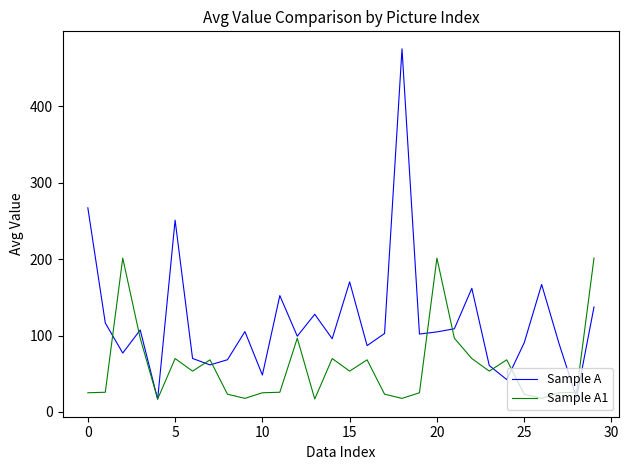

Does the chart have visible grid lines?

No